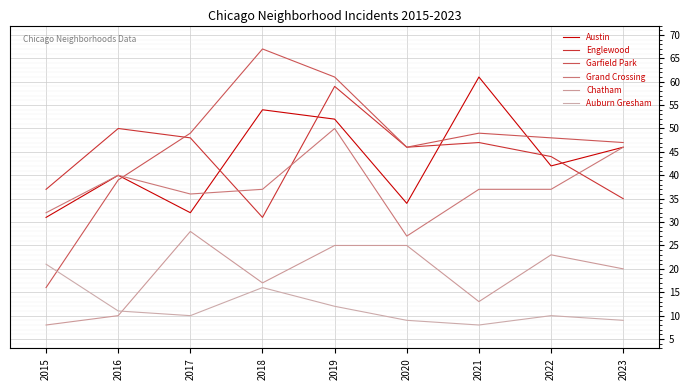

True or false: Austin and Auburn Gresham intersect in this chart.

False